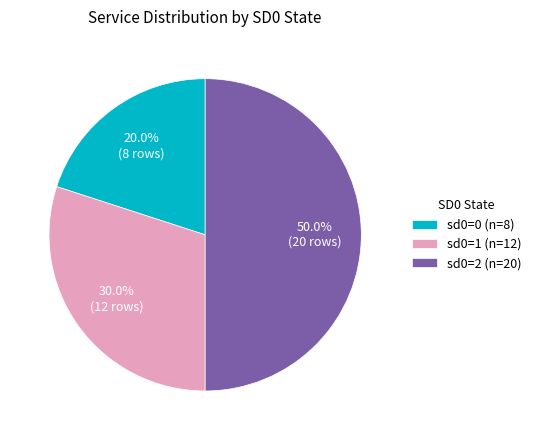

What percentage do sd0=2 (n=20) and sd0=1 (n=12) together represent?

80.0%